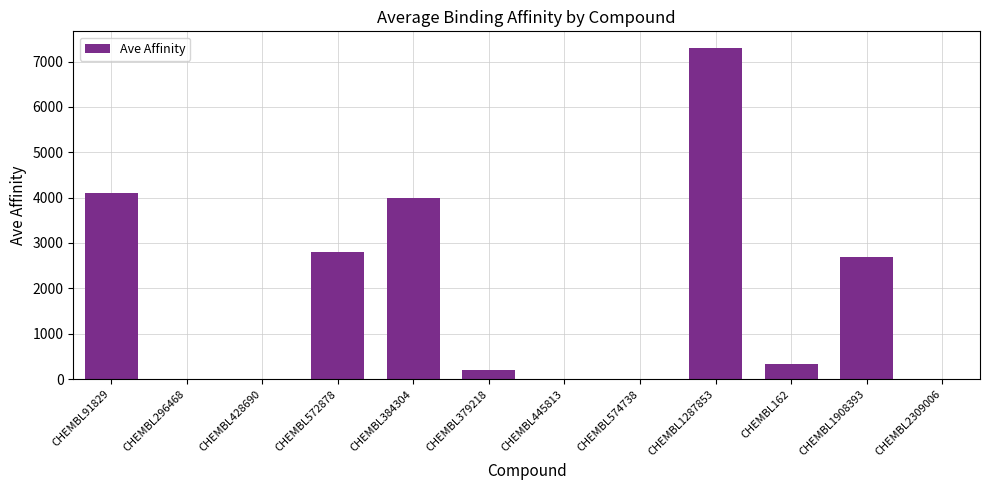

True or false: the data shows 10.0 at CHEMBL2309006.

True